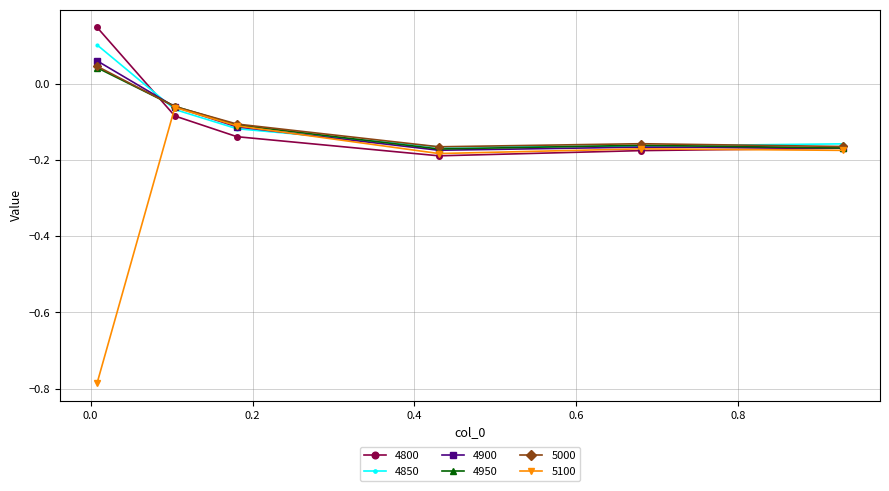

True or false: 4850 has more than 2 points higher than both neighbors.

False